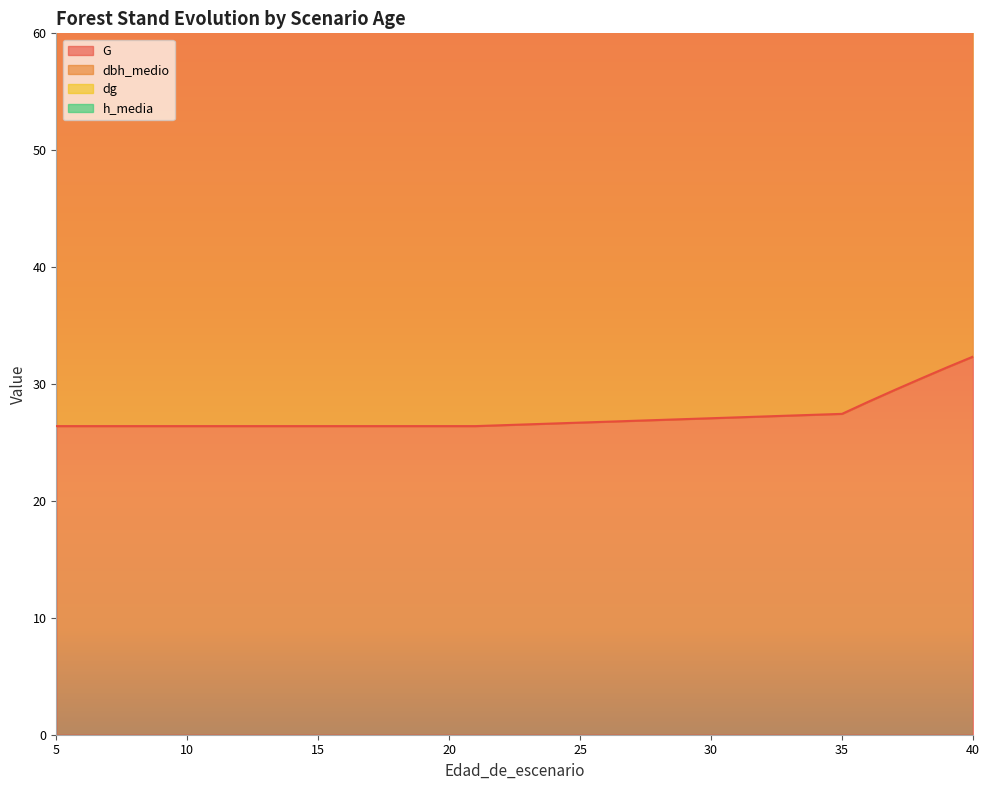

True or false: dbh_medio and G intersect in this chart.

False